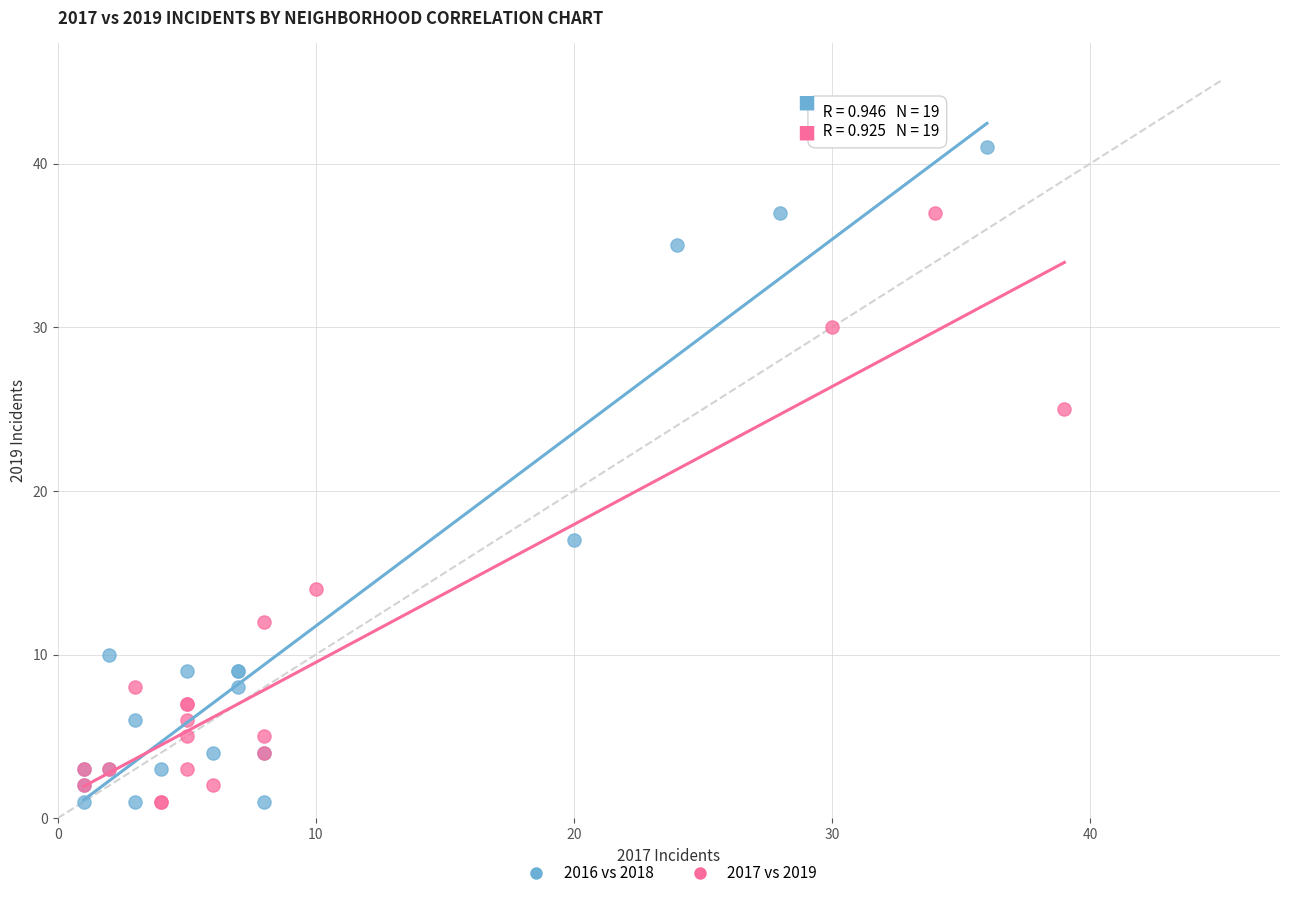

Which series has the widest spread of Y values?

2016 vs 2018